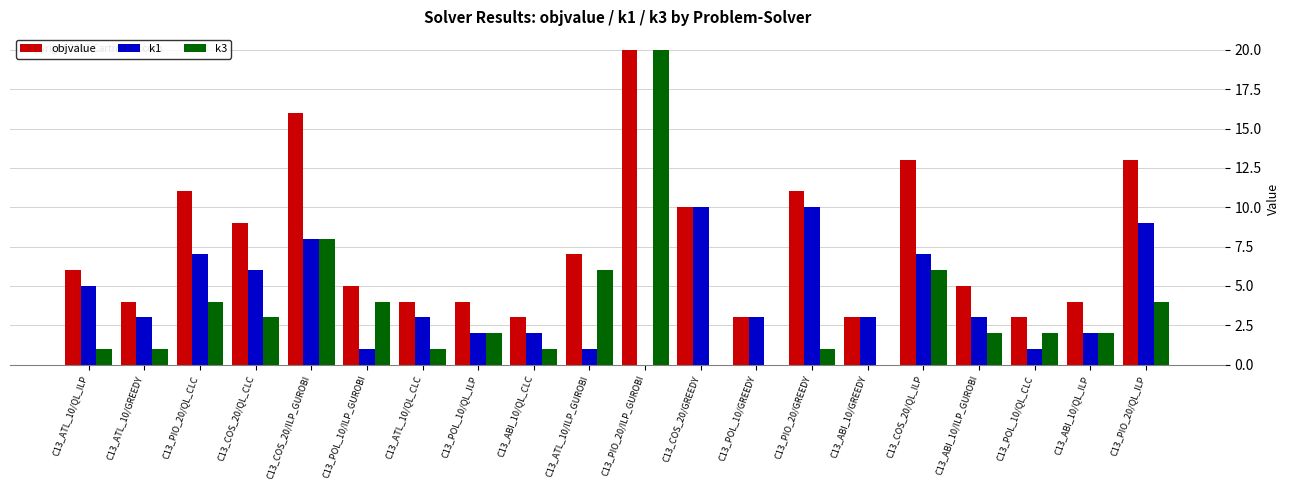

What are all the series names shown in the legend?

objvalue, k1, k3